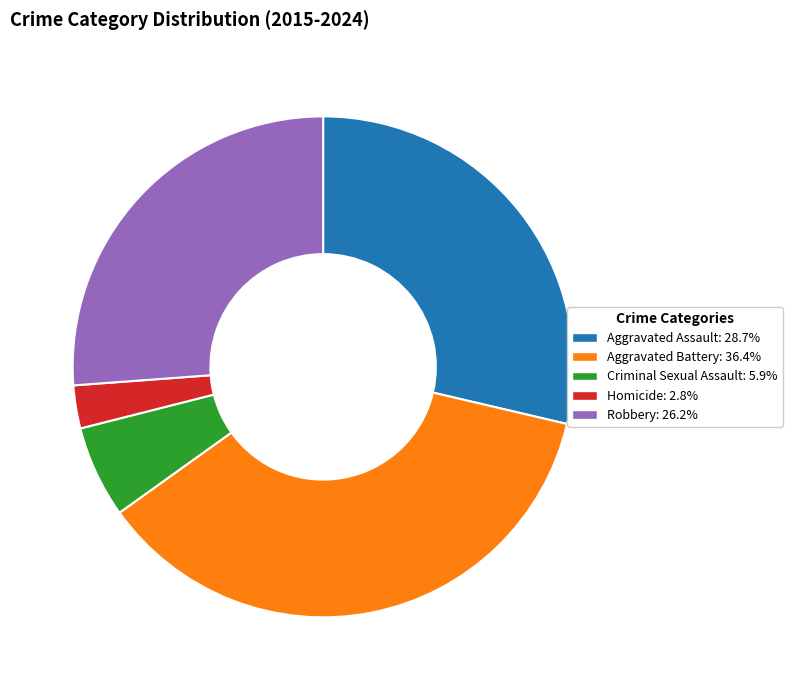

Is Aggravated Assault the majority of the pie?

No